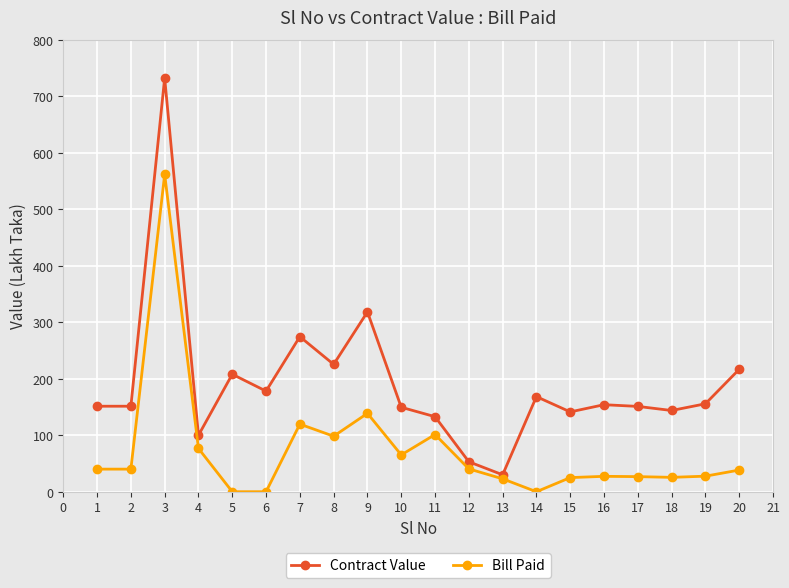

At which category does Bill Paid reach its first local peak?

3